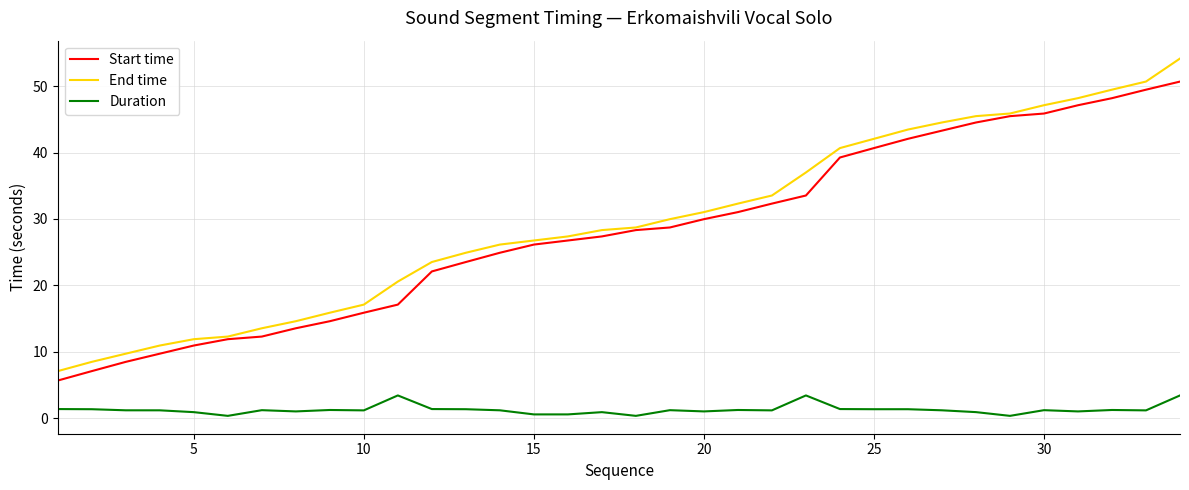

How many values in the End time series are below 28?

16